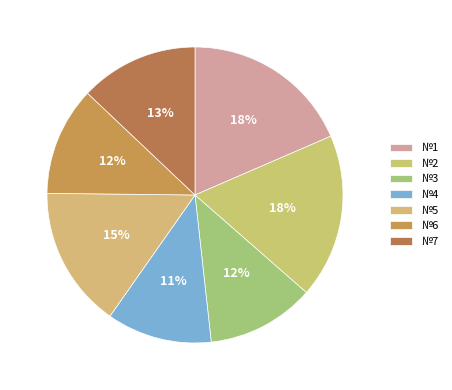

Count the number of slices in the pie.

7